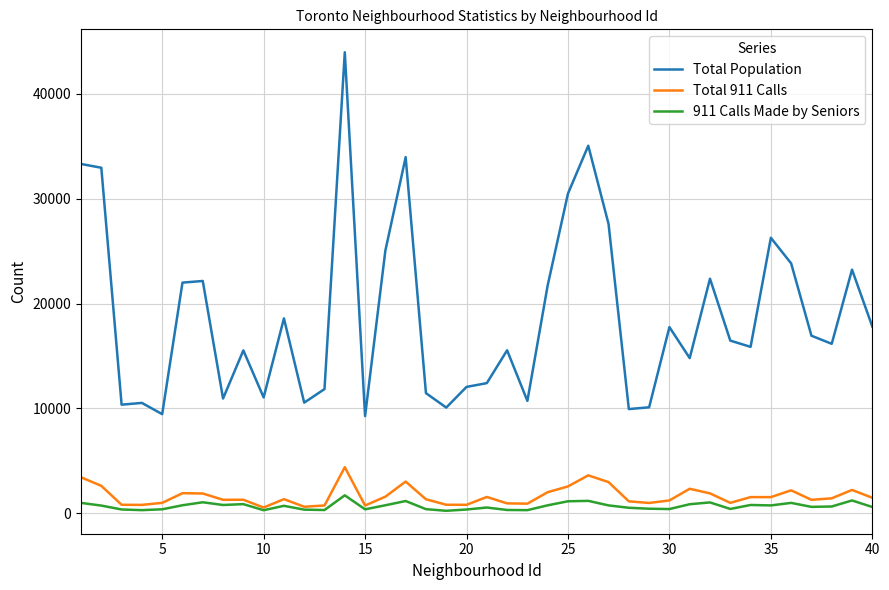

What is the highest value of the 911 Calls Made by Seniors series?

1717